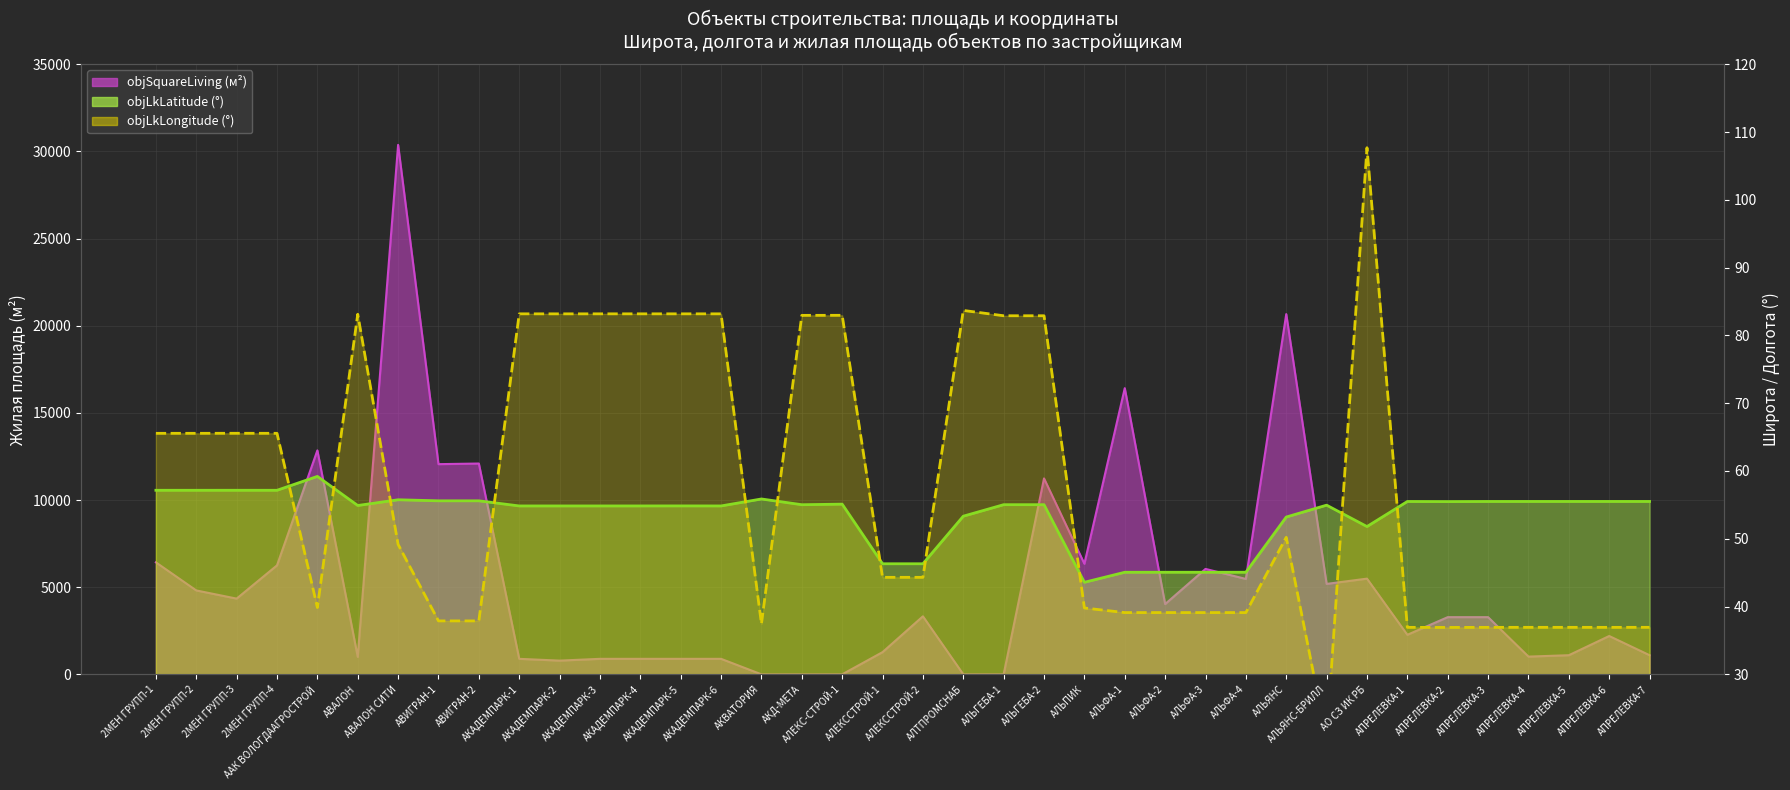

What is the value of the objLkLatitude line point at the 26th from the left?

45.1